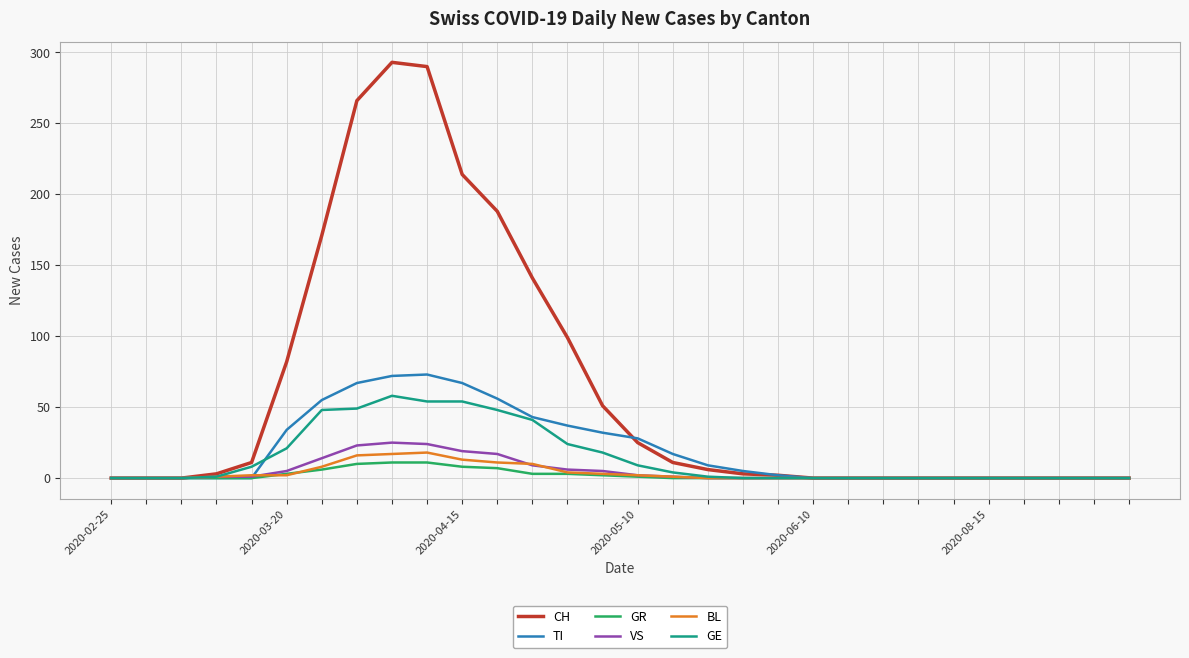

What is the maximum value shown in the chart?

293